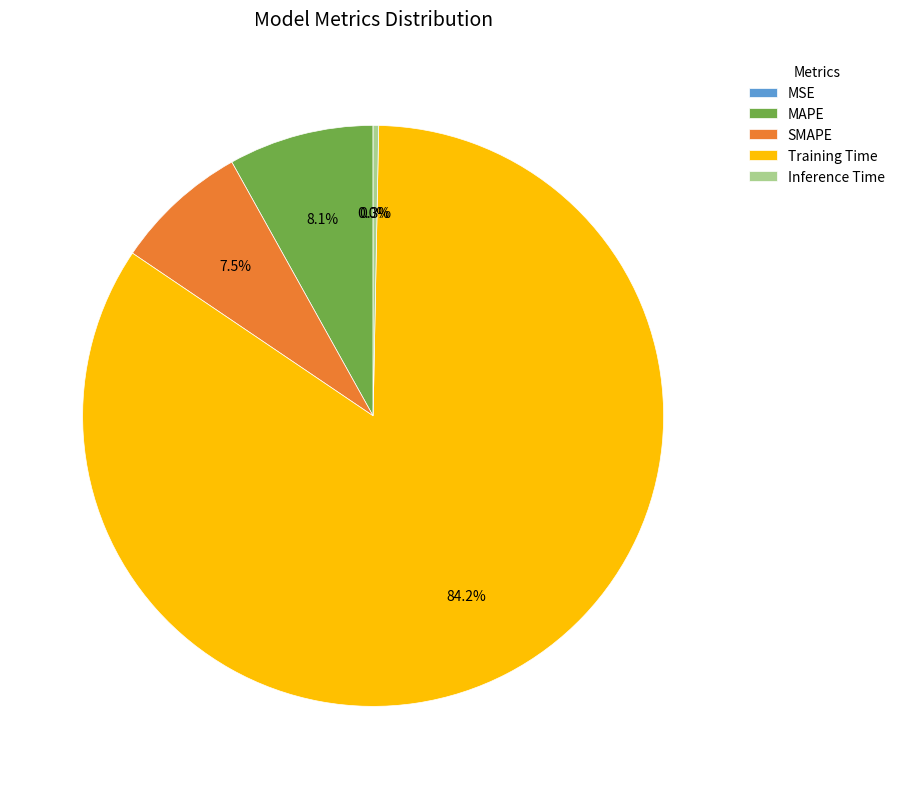

What is the largest slice in the pie chart?

Training Time